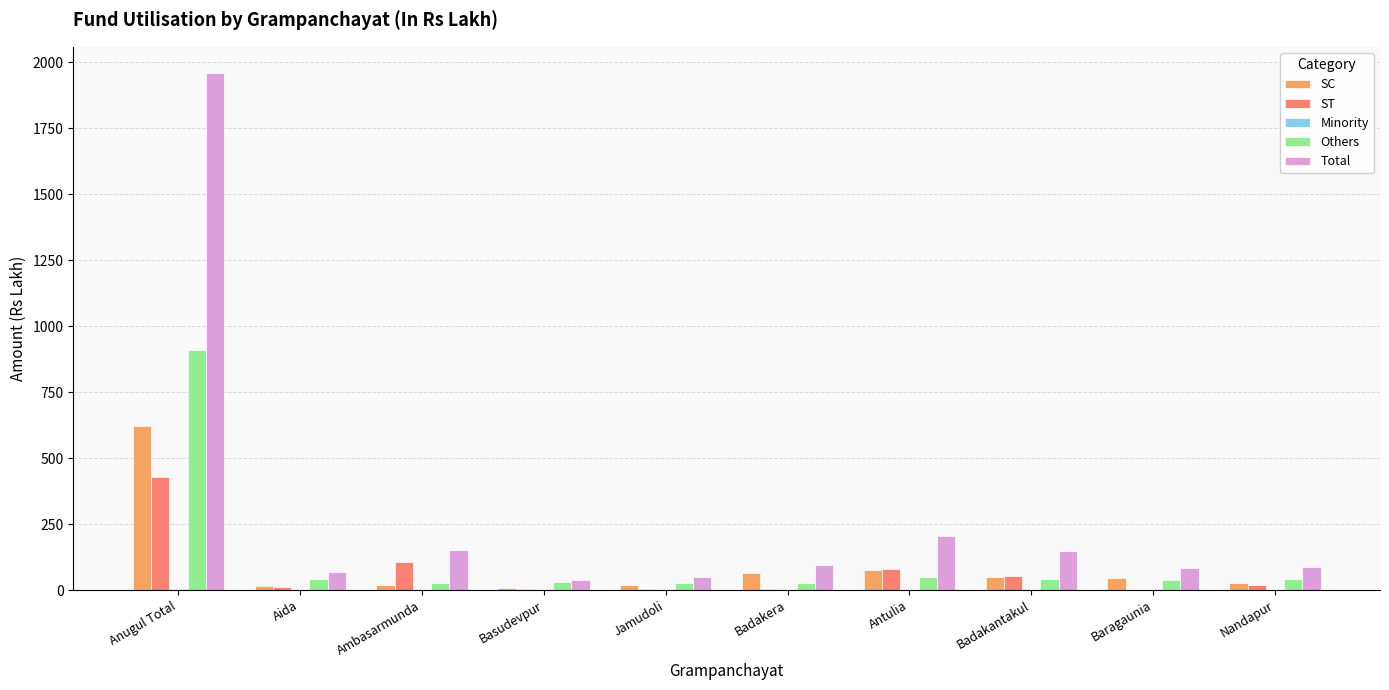

At which category is the sum across all series the highest?

Anugul Total